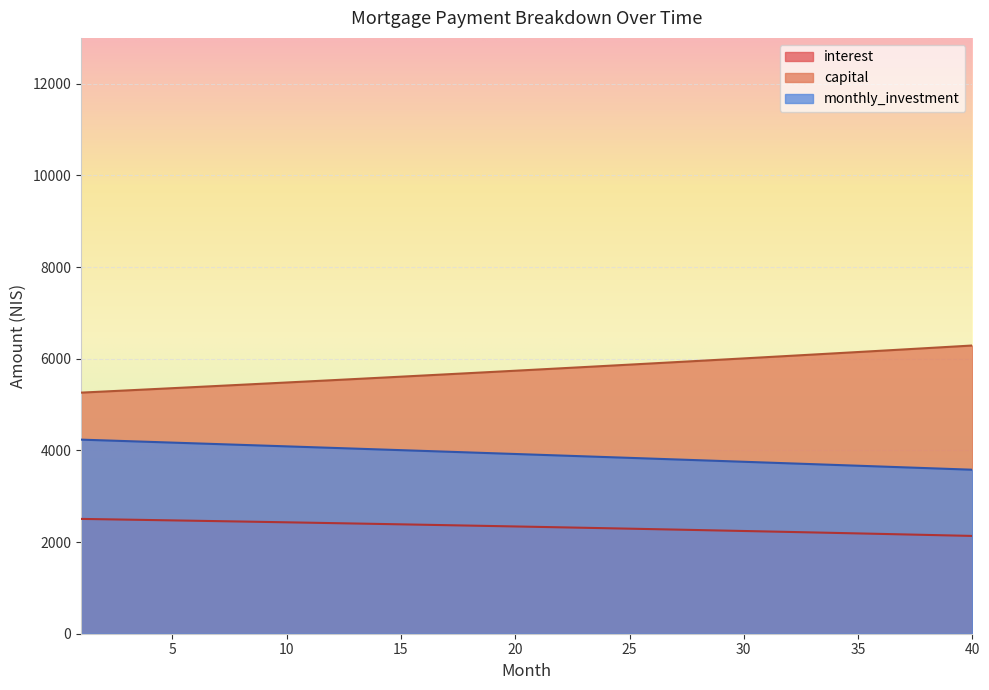

Reading left to right, list all the values displayed in this chart.

interest: 2505.2	2497.2	2489.2	2481.1	2472.9	2464.6	2456.3	2447.9	2439.4	2430.8	2422.1	2413.3	2404.5	2395.6	2386.6	2377.5	2368.4	2359.1	2349.8	2340.4	2330.9	2321.3	2311.6	2301.9	2292.0	2282.1	2272.1	2262.0	2251.8	2241.5	2231.1	2220.6	2210.1	2199.4	2188.7	2177.8	2166.9	2155.9	2144.8	2133.5
capital: 5260.1	5284.3	5308.5	5332.9	5357.4	5381.9	5406.6	5431.4	5456.4	5481.4	5506.6	5531.8	5557.2	5582.7	5608.3	5634.1	5659.9	5685.9	5712.0	5738.2	5764.5	5791.0	5817.5	5844.2	5871.0	5898.0	5925.0	5952.2	5979.5	6007.0	6034.5	6062.2	6090.1	6118.0	6146.1	6174.3	6202.6	6231.1	6259.6	6288.4
monthly_investment: 4234.6	4218.5	4202.3	4186.0	4169.7	4153.4	4137.1	4120.7	4104.3	4087.8	4071.3	4054.8	4038.3	4021.7	4005.1	3988.4	3971.7	3955.0	3938.2	3921.4	3904.6	3887.7	3870.8	3853.9	3836.9	3819.9	3802.9	3785.8	3768.7	3751.6	3734.4	3717.1	3699.9	3682.6	3665.3	3647.9	3630.5	3613.1	3595.6	3578.1